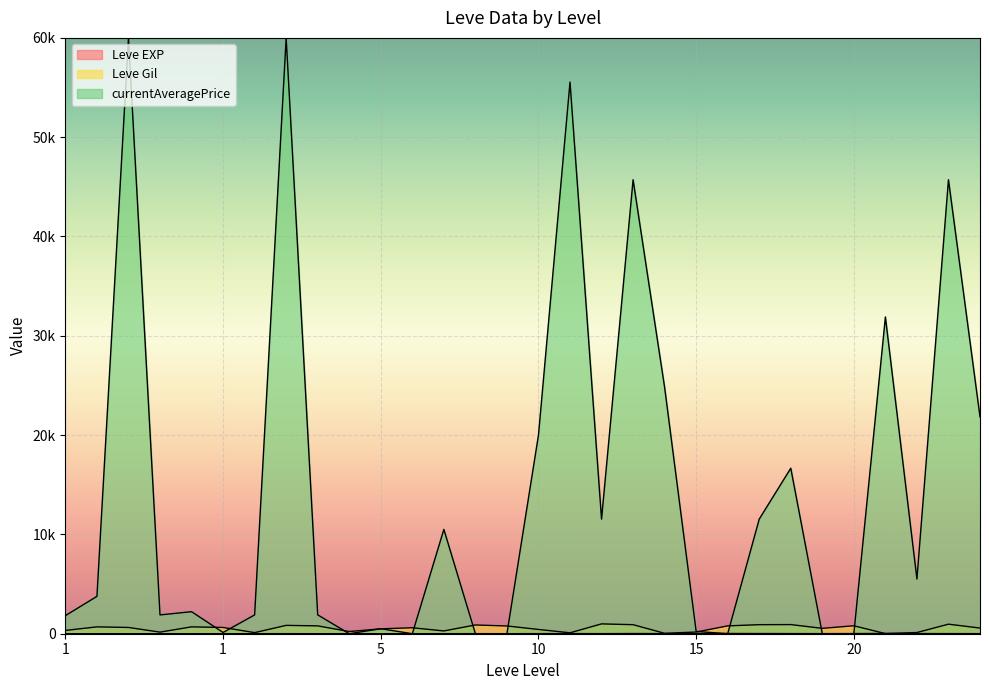

What is the value of the Leve Gil point at the 11th from the left?

110